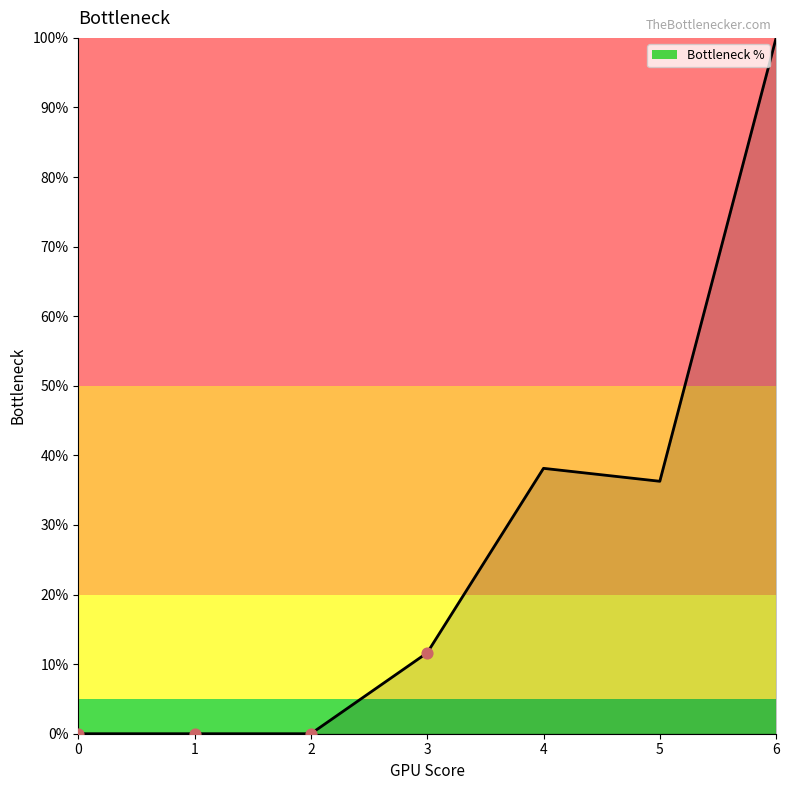

Between 3 and 4, which is larger?

4